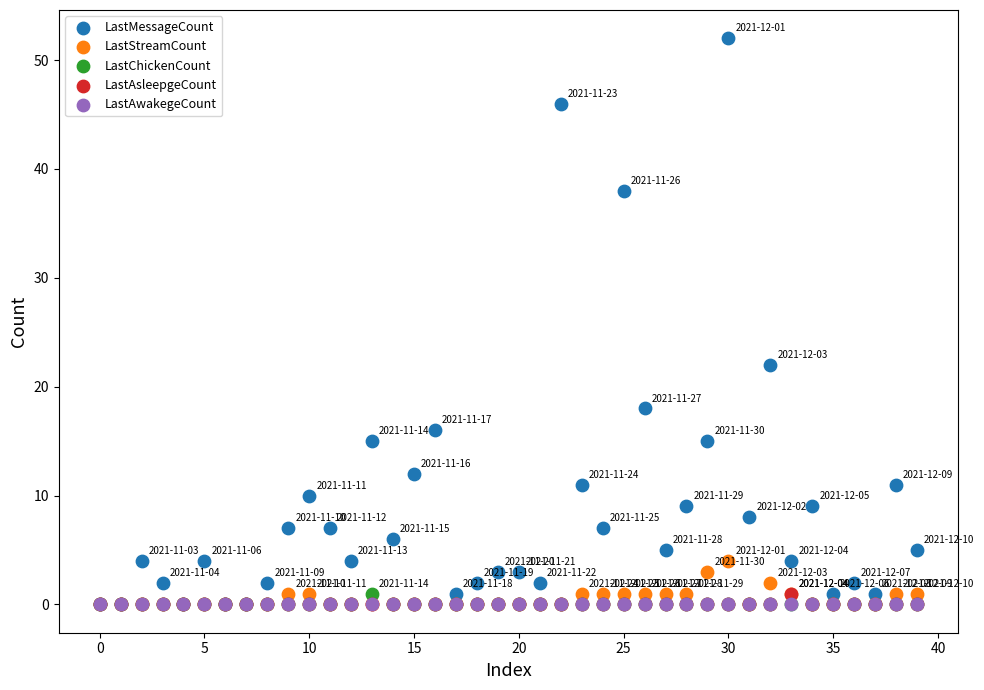

In the LastMessageCount series, what Y value is closest to 26?

22